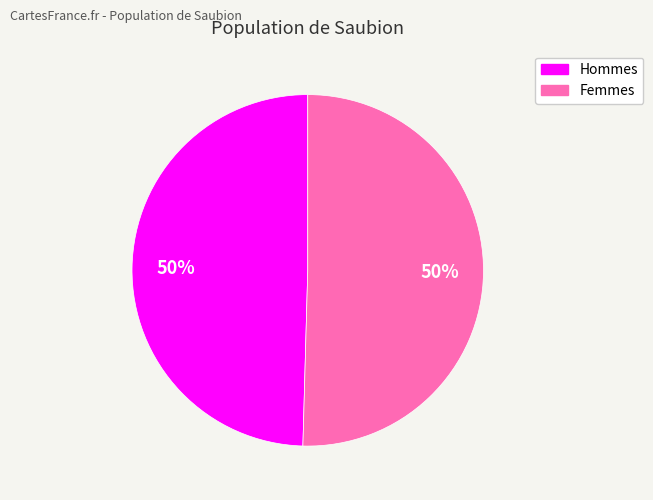

To the nearest percent, what is the average slice percentage?

50%